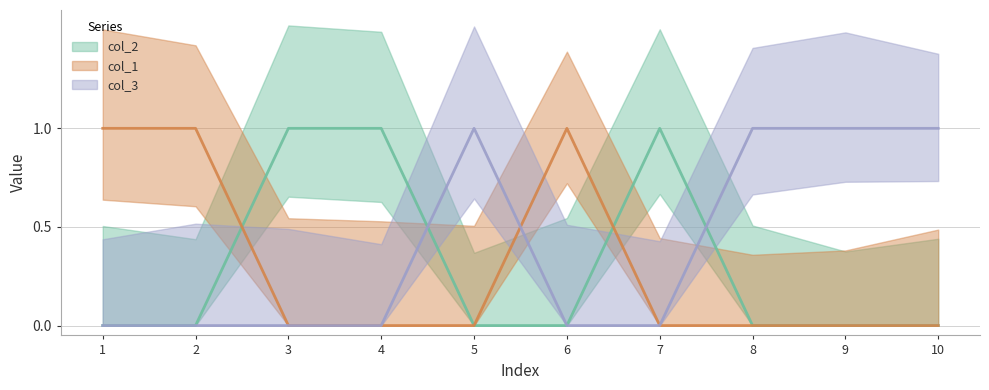

List the labels in order of col_2 value, smallest first.

1, 2, 5, 6, 8, 9, 10, 3, 4, 7